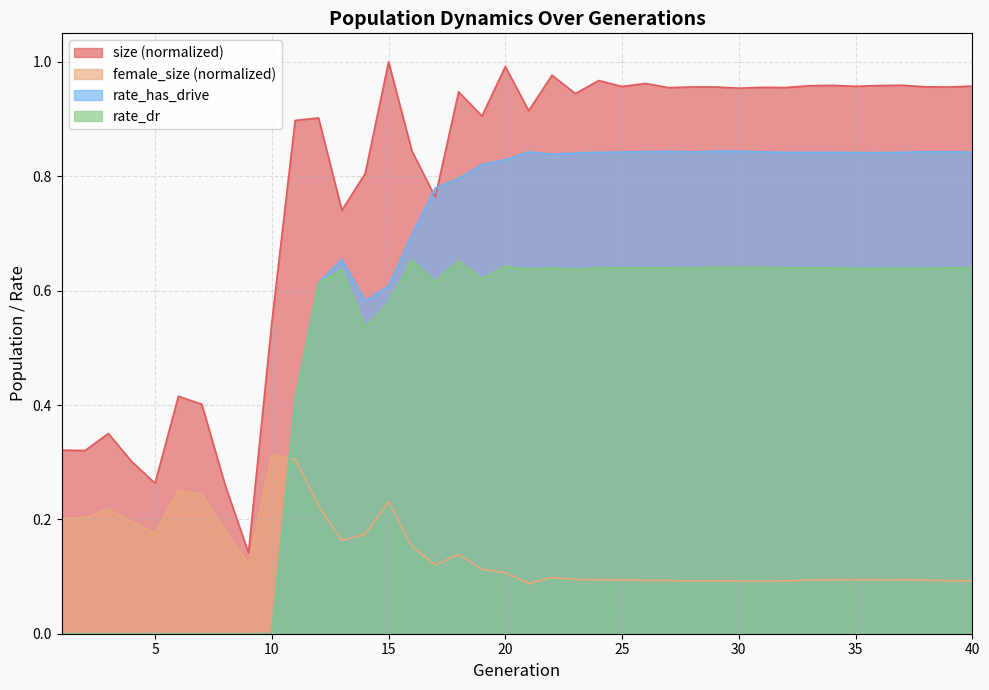

The value of rate_dr at 33 is 0.4. True or false?

False